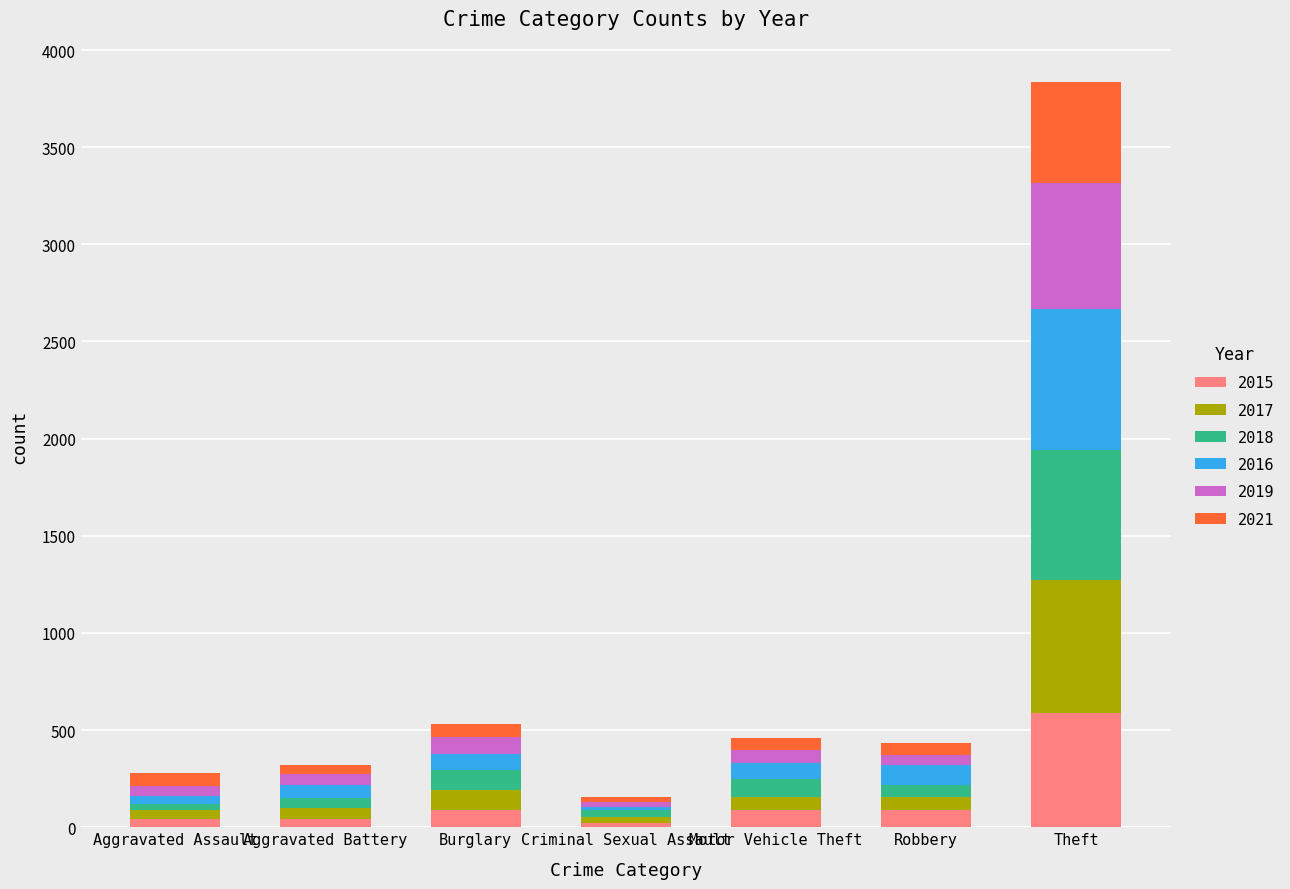

At which category is the sum across all series the highest?

Theft